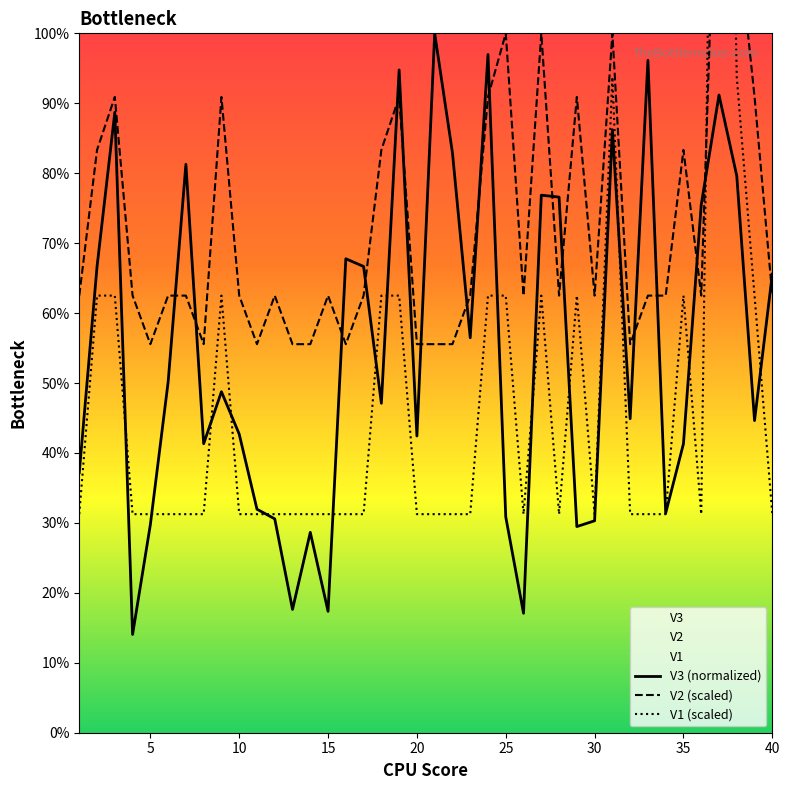

What is the total value across all series at 5?

2.1